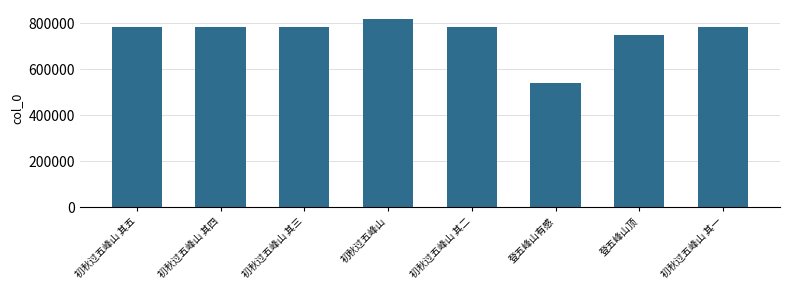

Read the value at 初秋过五峰山, to the nearest 100.

817300